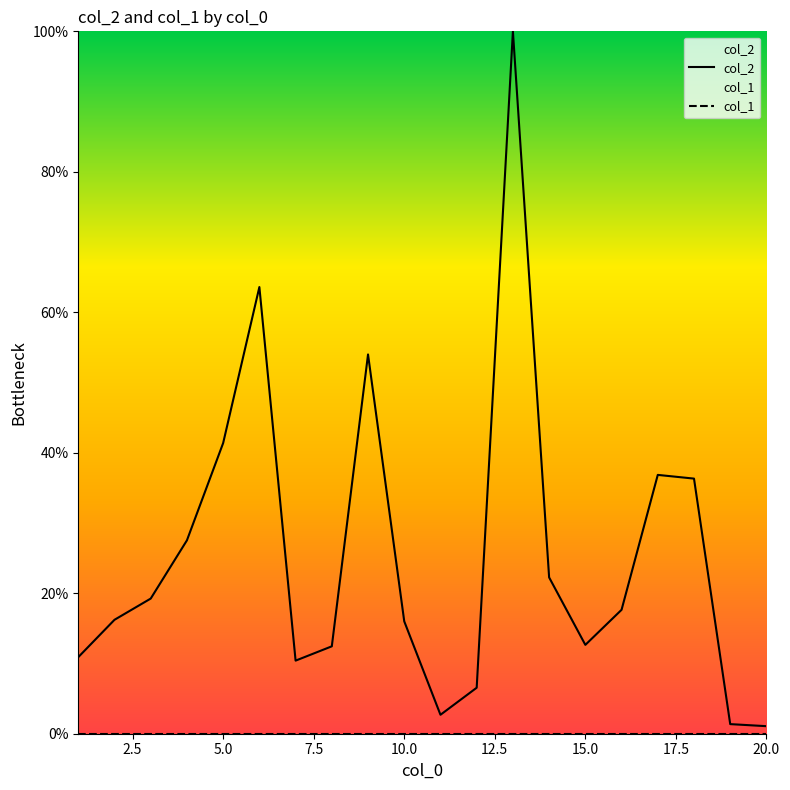

True or false: col_1 and col_2 cross at least once.

False